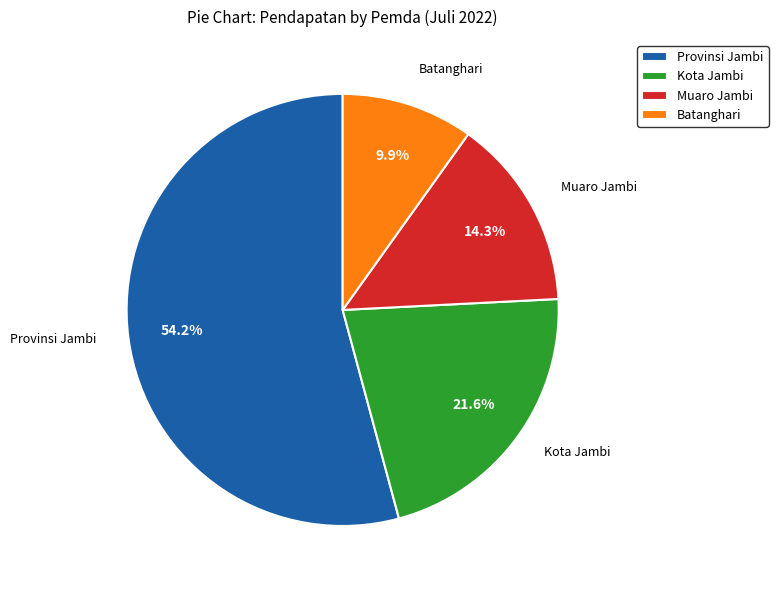

Count the number of slices in the pie.

4